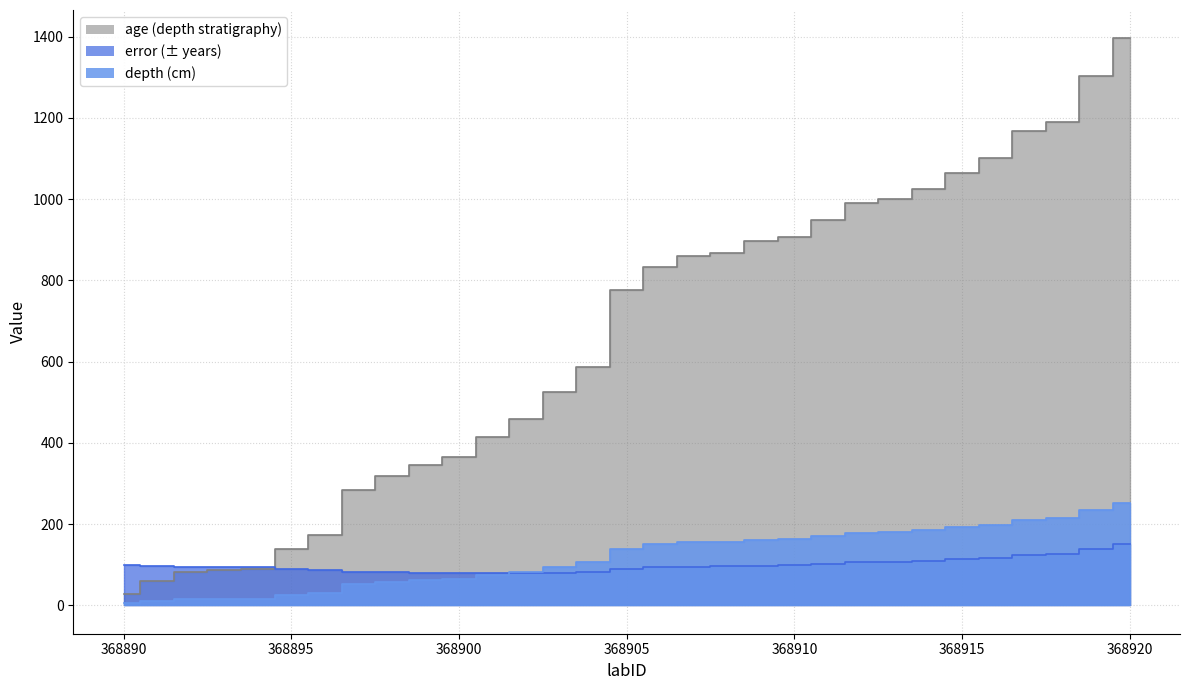

List the series in order of their peak value, highest first.

age, depth, error